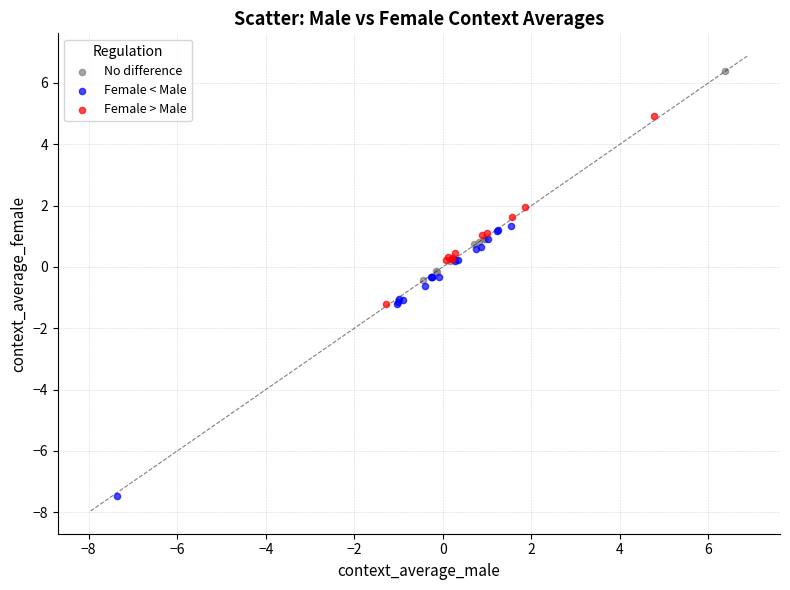

Which series has the widest spread of Y values?

Female < Male